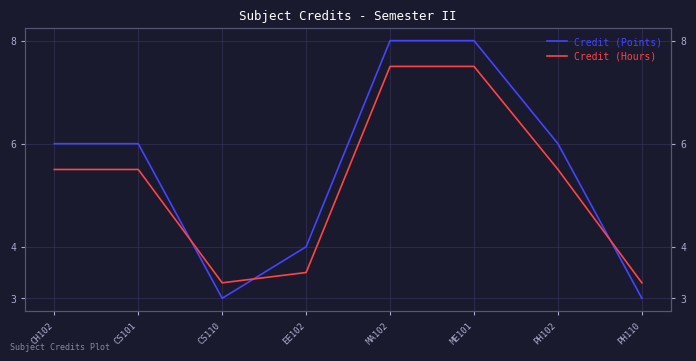

Reading left to right, extract all data points from this chart.

Credit (Points): 6.0	6.0	3.0	4.0	8.0	8.0	6.0	3.0
Credit (Hours): 5.5	5.5	3.3	3.5	7.5	7.5	5.5	3.3